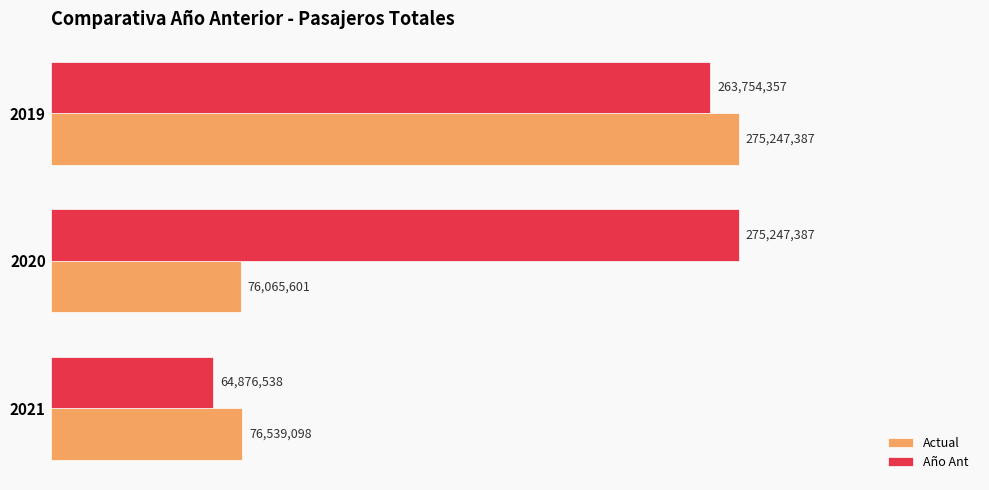

What are all the series names shown in the legend?

Actual, Año Ant